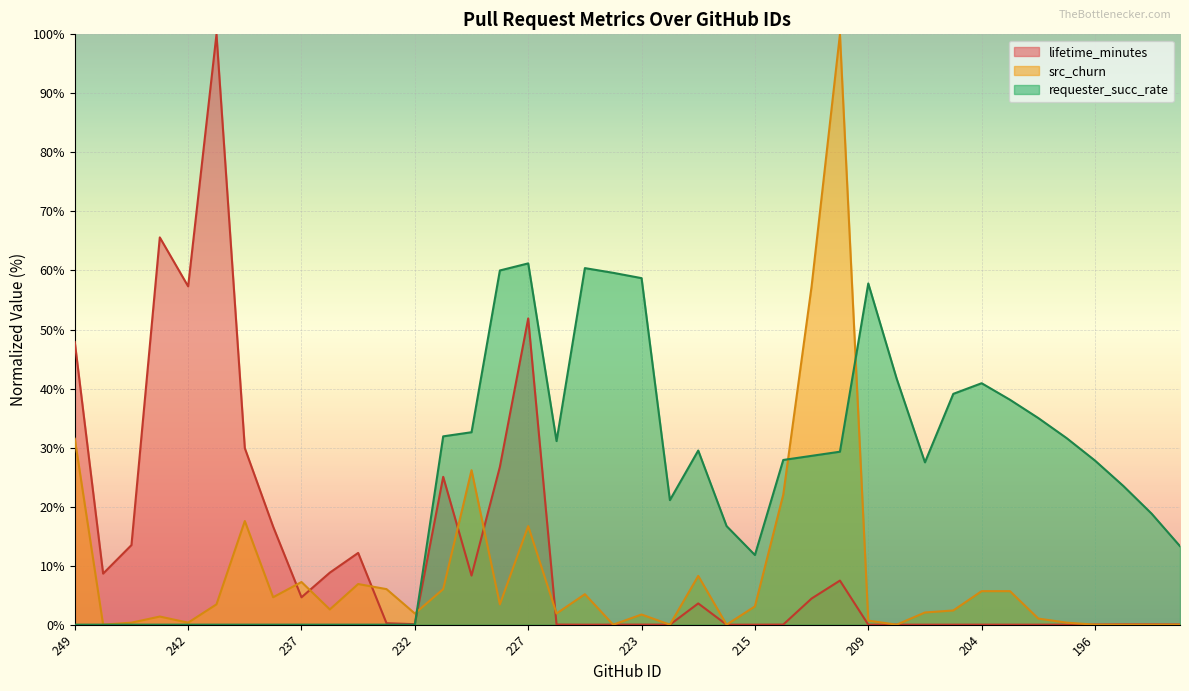

What is the spread (max minus min) of values at 214?

27.9